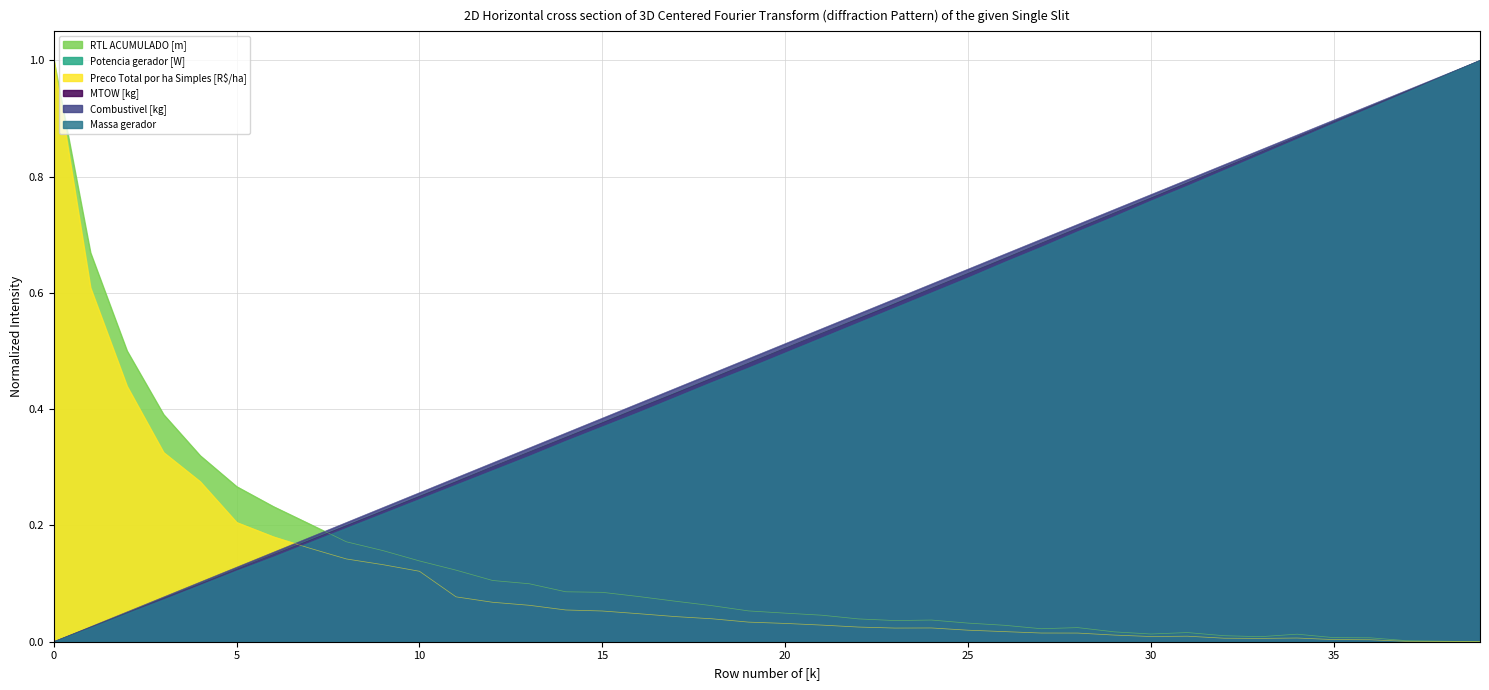

At how many categories does at least one series exceed 0?

40